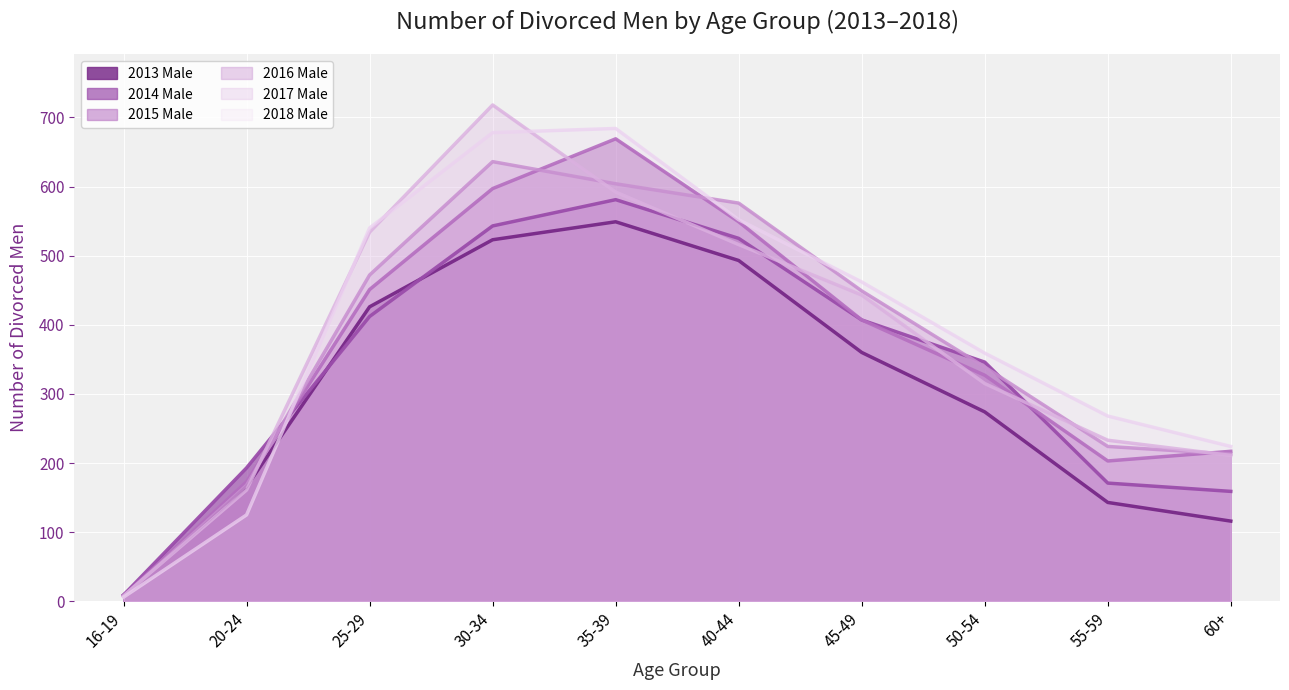

What is the average value of the 2017 Male series?

373